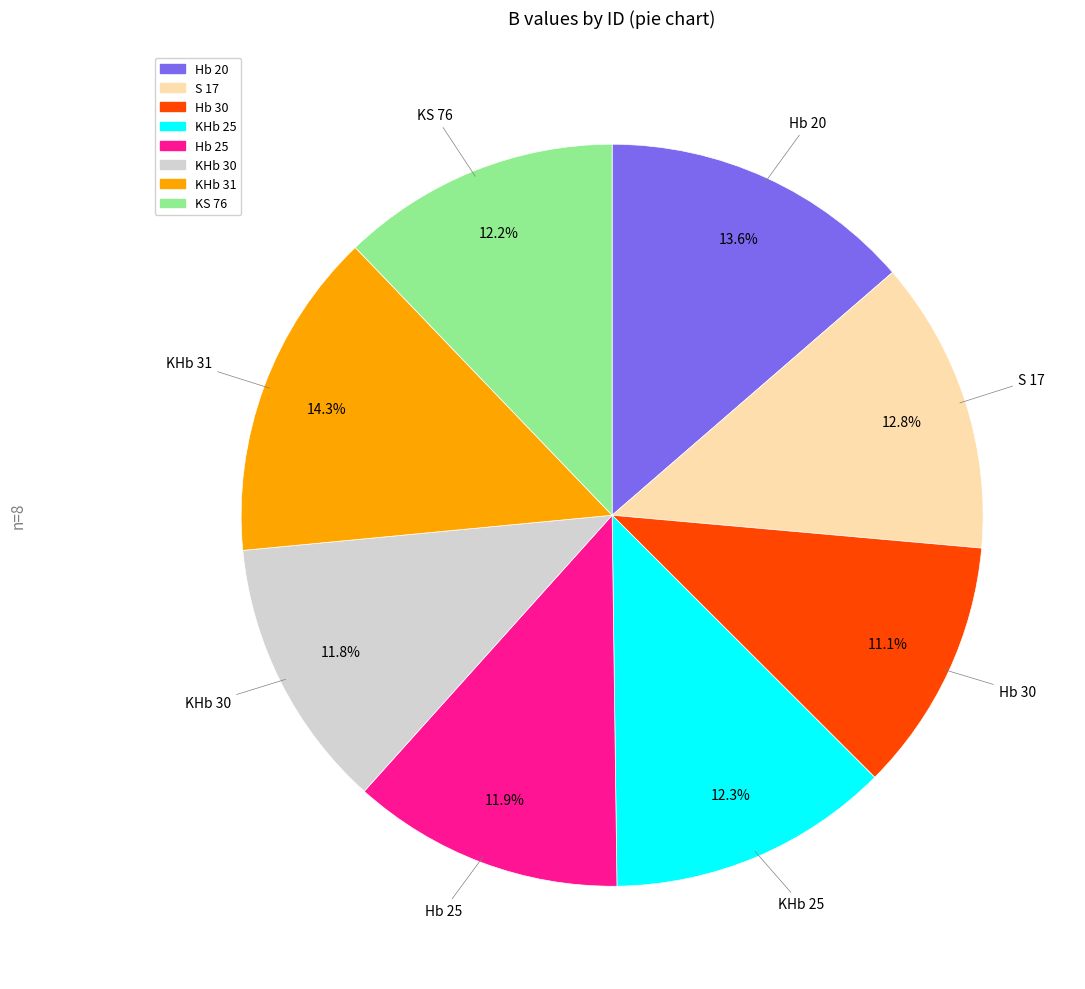

Is there a majority slice in this chart?

No